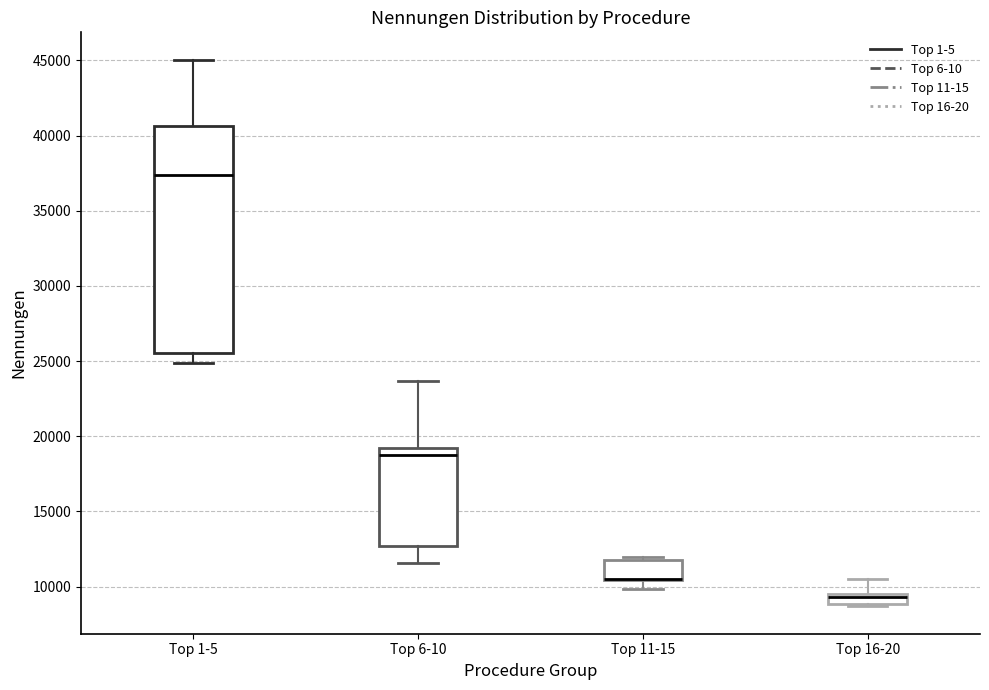

Where does the lower whisker of the box for Top 6-10 end on the y-axis? The values are not printed on the chart, so give them approximately, as read against the axis.

11500